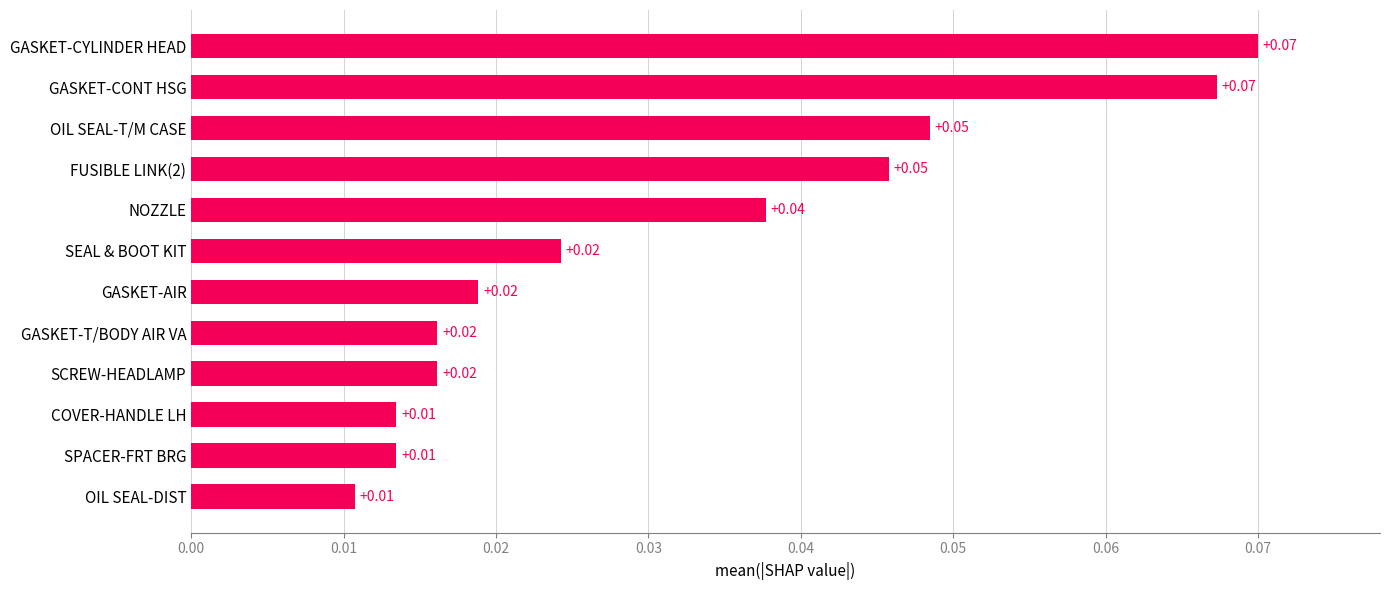

Between OIL SEAL-T/M CASE and SPACER-FRT BRG, which is larger?

OIL SEAL-T/M CASE